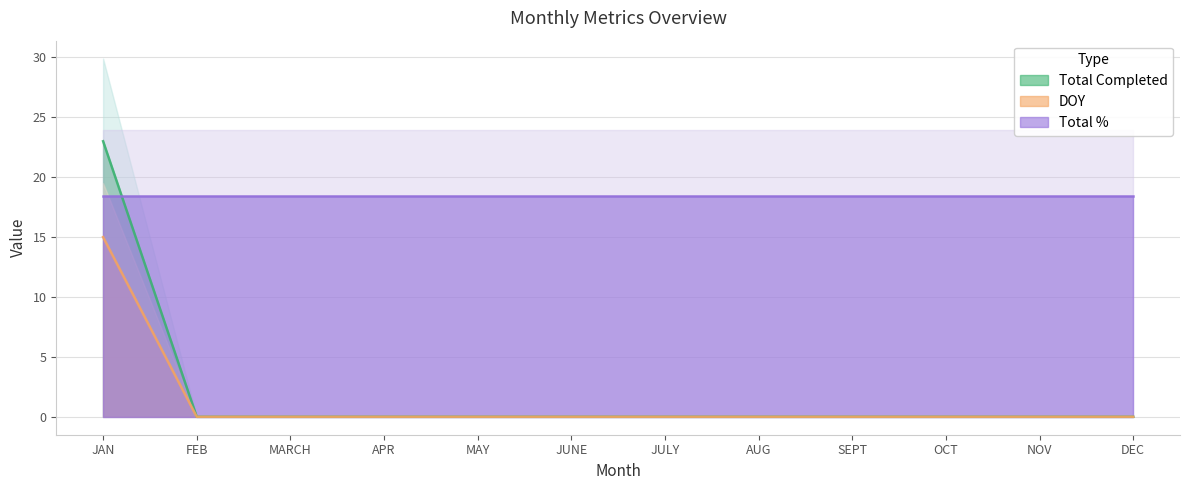

What position from the left is OCT?

10